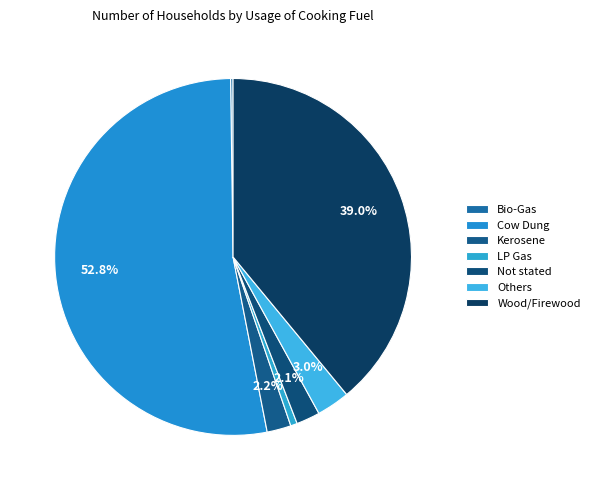

Rank the categories by value from lowest to highest.

Bio-Gas, LP Gas, Not stated, Kerosene, Others, Wood/Firewood, Cow Dung